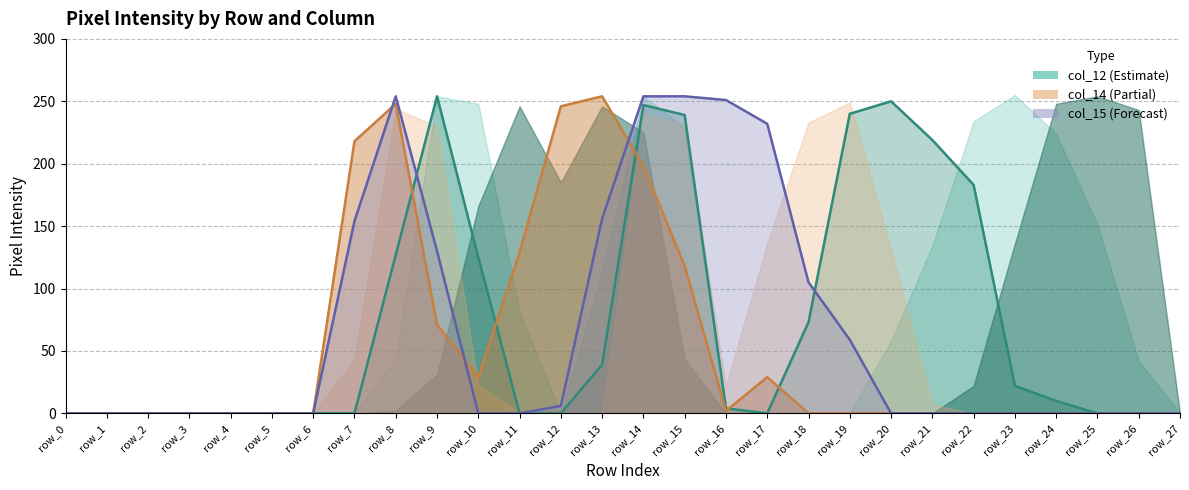

Which series ends up on top after the final intersection of col_15 and col_17?

col_15